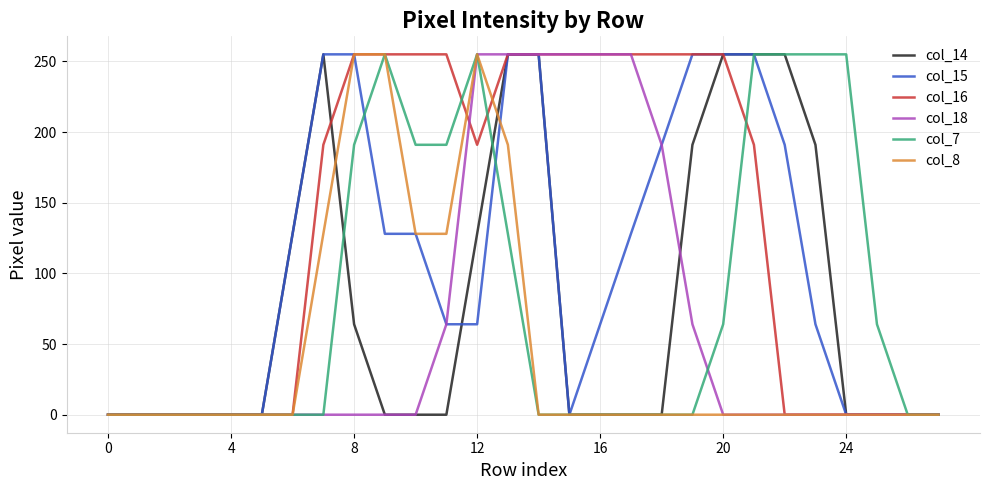

What is the maximum value for col_8?

255